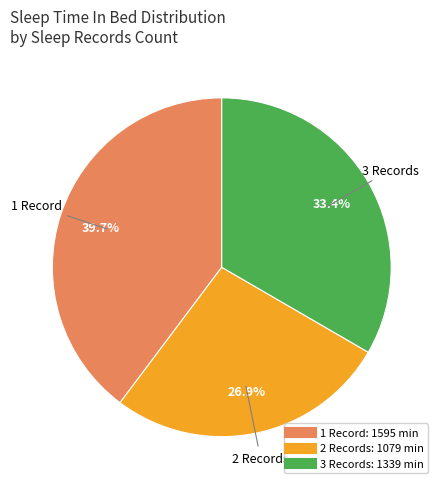

How many segments does this pie chart have?

3